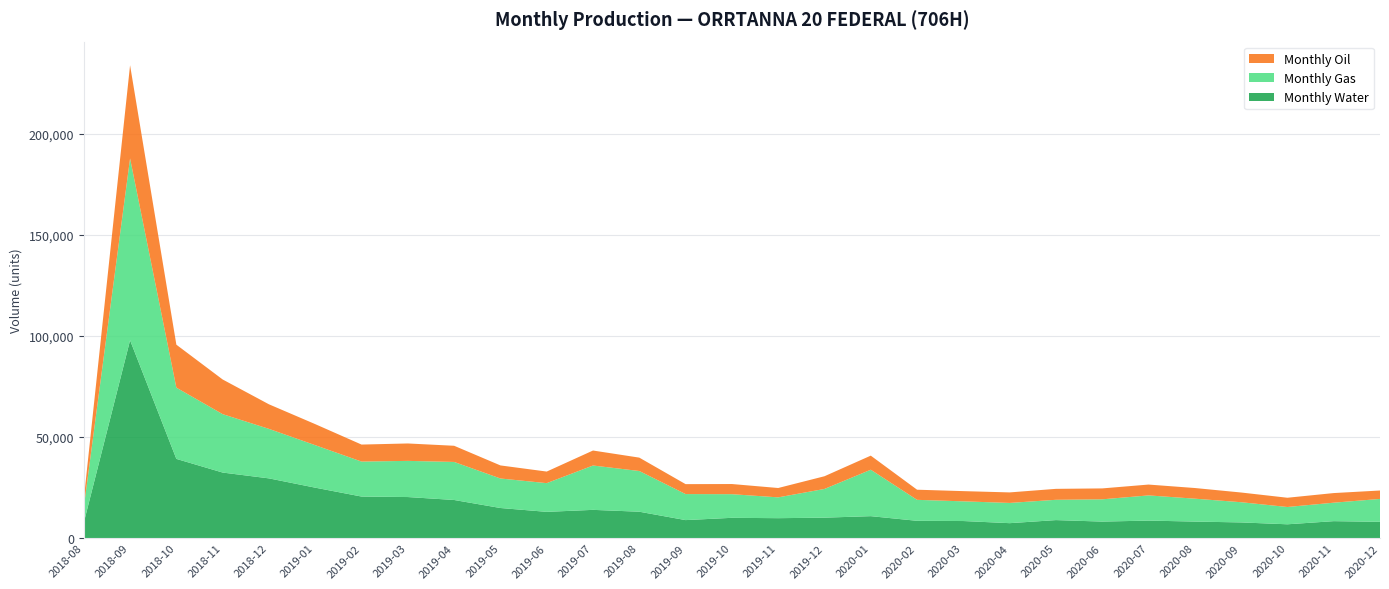

Reading left to right, what are all the values shown in this chart?

Monthly Oil: 3972	46104	21253	17155	12156	10412	8413	8617	8003	6467	5734	7415	6621	4917	5027	4629	6284	6968	5013	5054	5206	5412	5398	5363	5274	4804	4577	4759	4169
Monthly Gas: 7546	89964	35257	28898	24497	21024	17307	17896	18824	14603	14203	21945	20145	12881	11694	10302	14208	22976	10376	9743	10011	10048	11020	12464	11334	9996	8558	9139	11329
Monthly Water: 7602	97904	39188	32428	29543	24946	20552	20305	18851	14884	12978	13966	13046	8894	10025	9847	10105	10848	8547	8434	7380	8898	8161	8654	8166	7749	6822	8374	8042